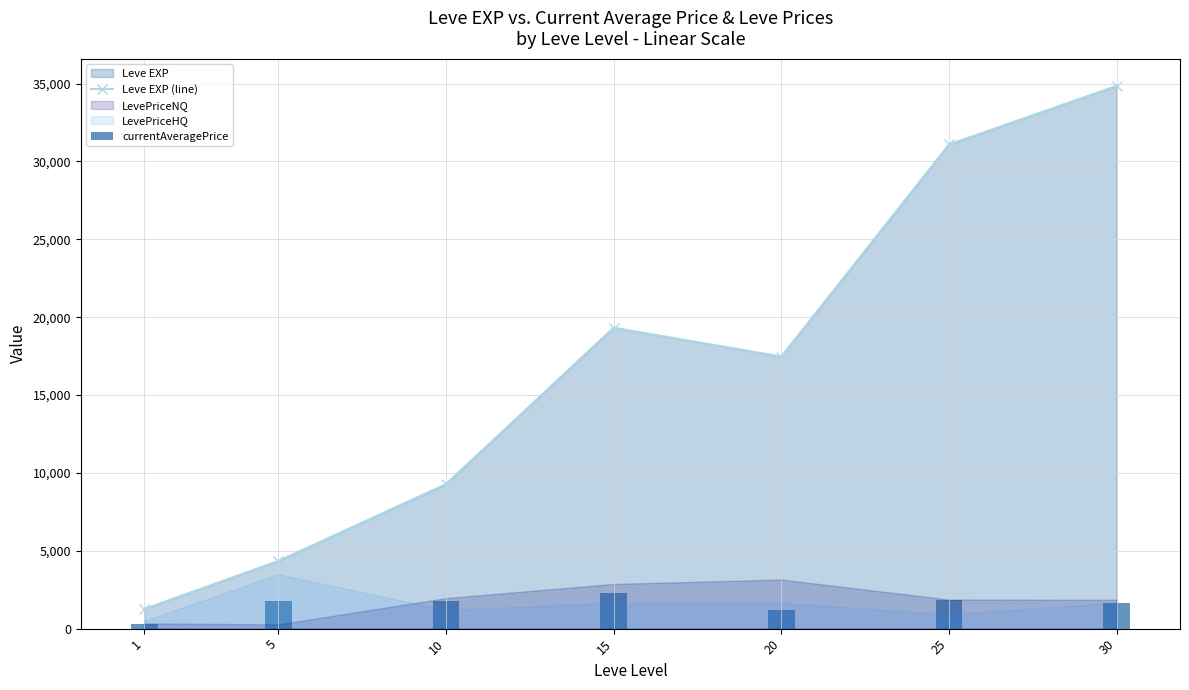

At which label is Leve EXP (line) closest to 18056?

20